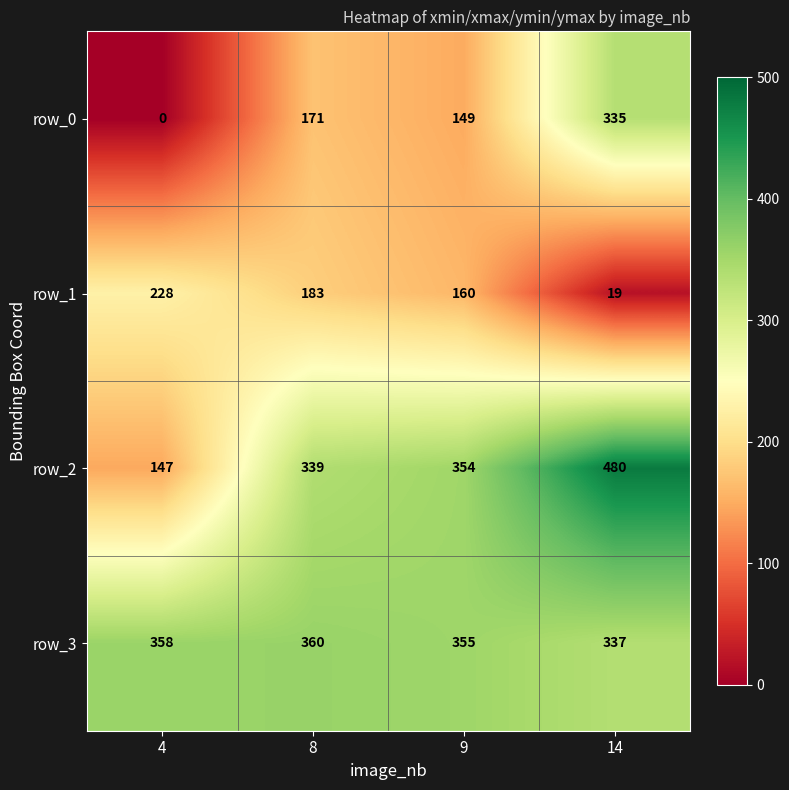

What is the maximum value shown in the chart?

480